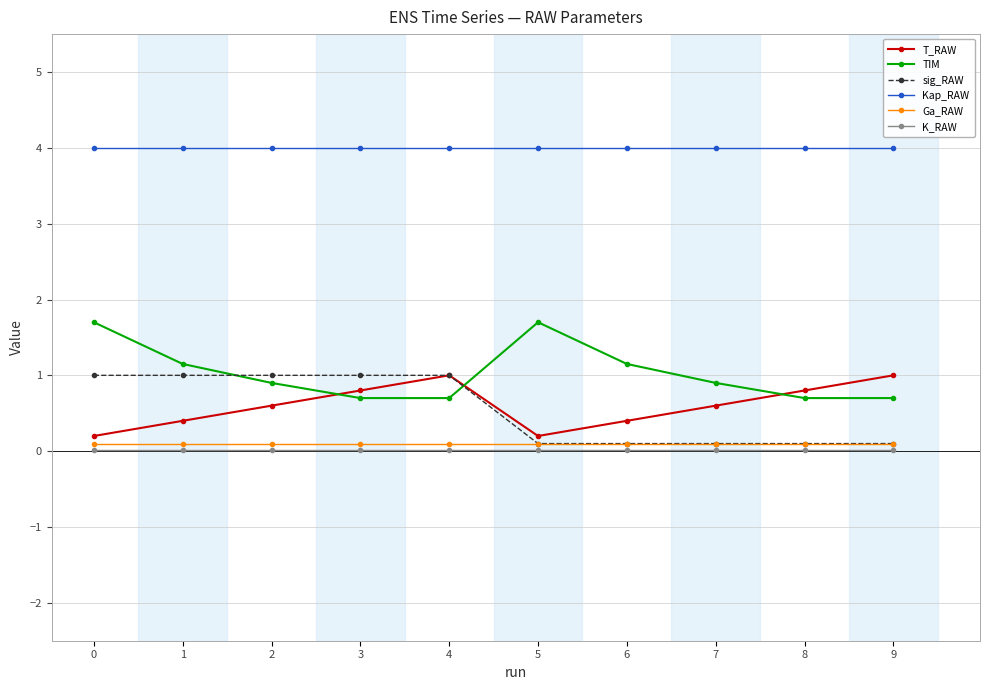

Which series has the widest spread of values?

TIM